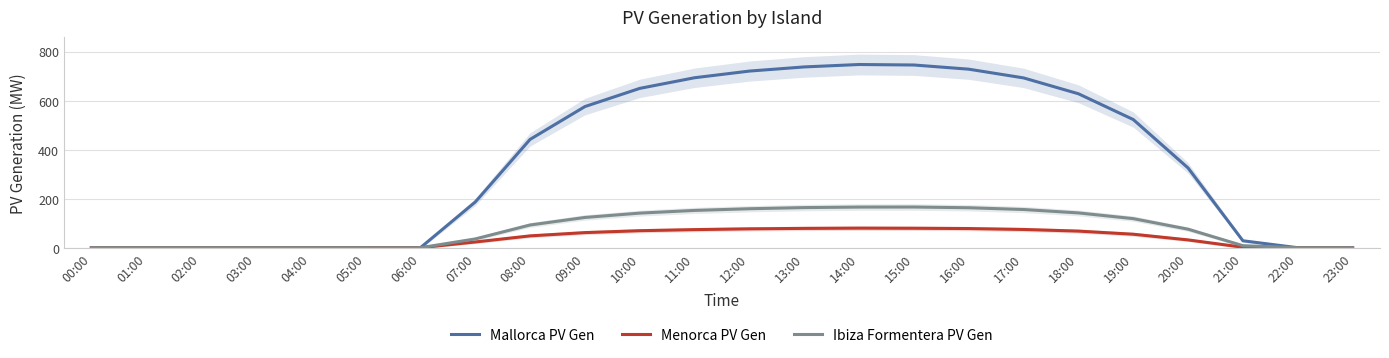

What is the value of the Ibiza Formentera PV Gen point at the 18th from the left?

155.9